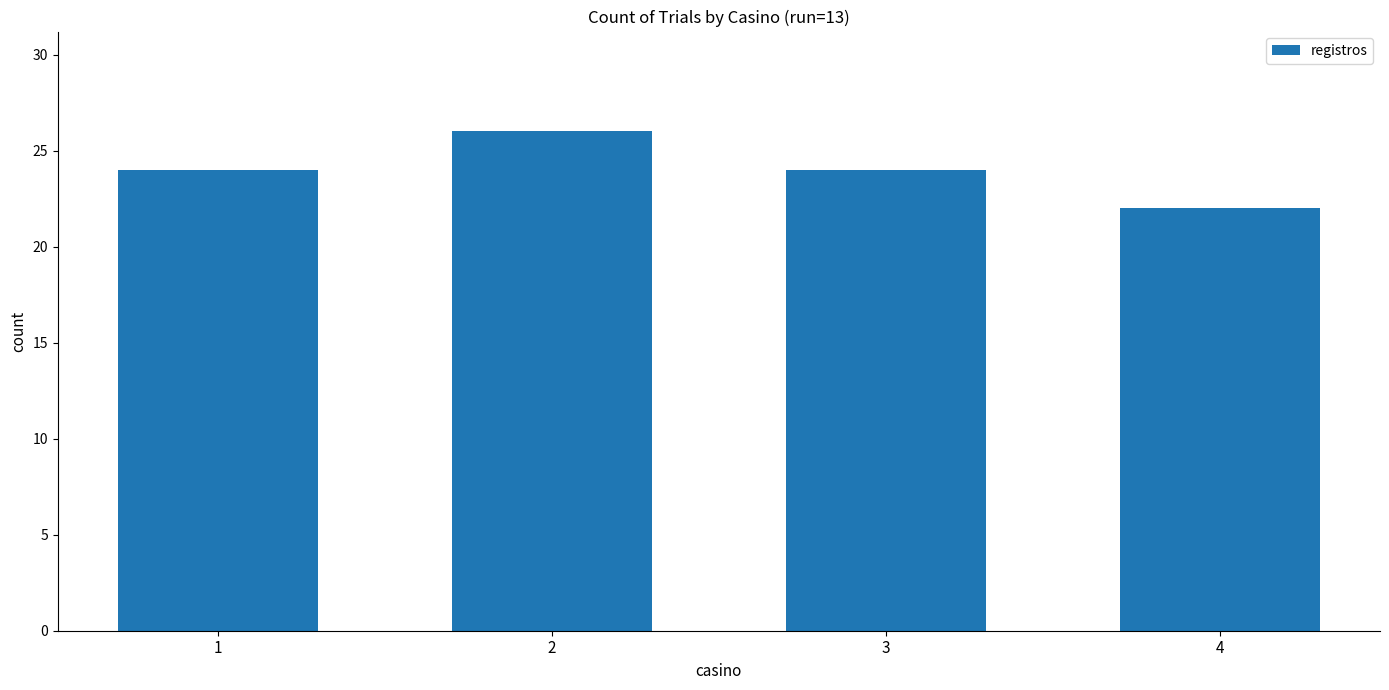

What is the ratio of the value at 3 to the value at 2?

0.9